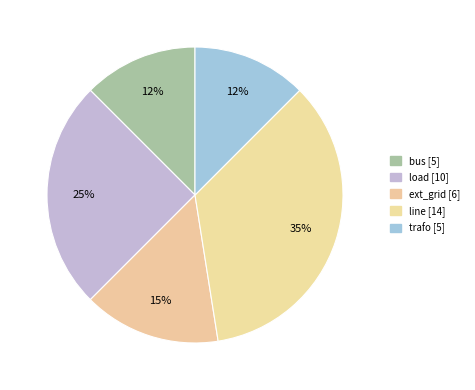

What is the change in value from bus to load?

+5